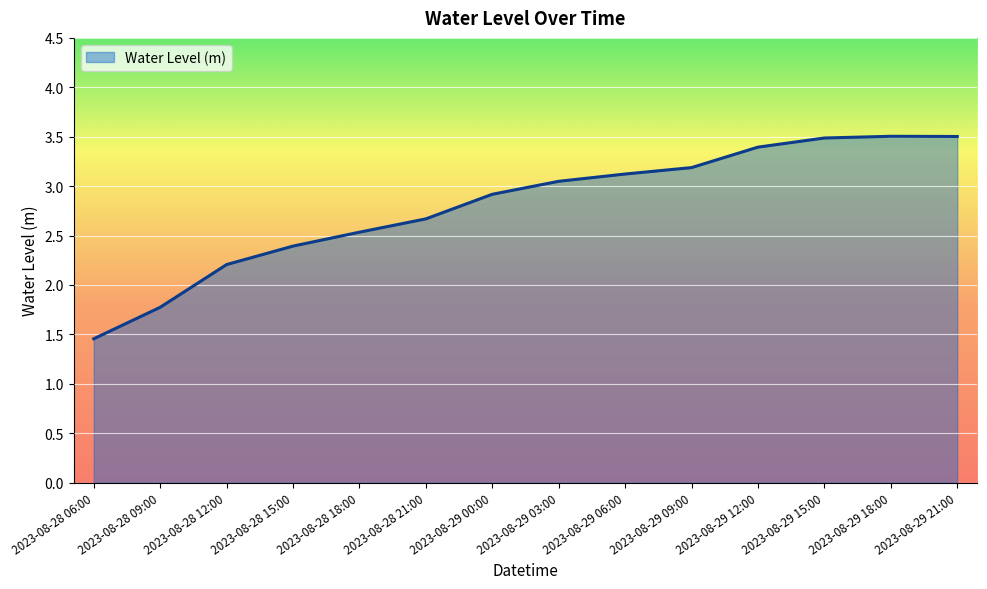

Does the chart display data point markers on the line(s)?

No